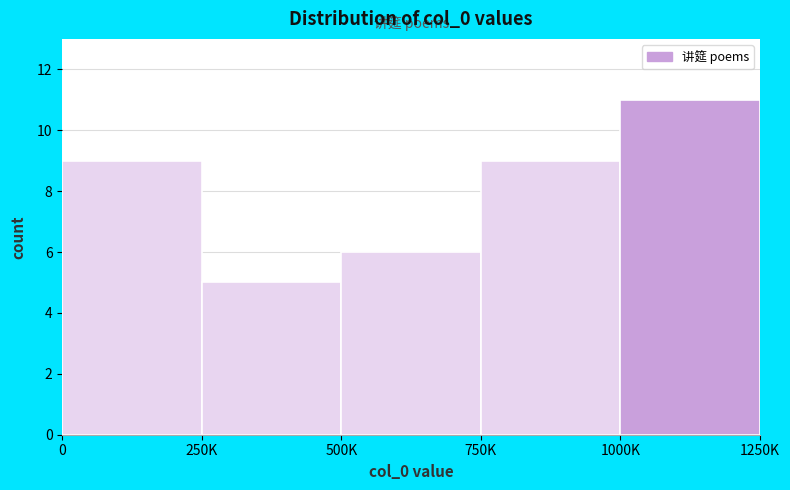

Reading right to left, extract all data points from this chart.

1000K=11	750K=9	500K=6	250K=5	0=9